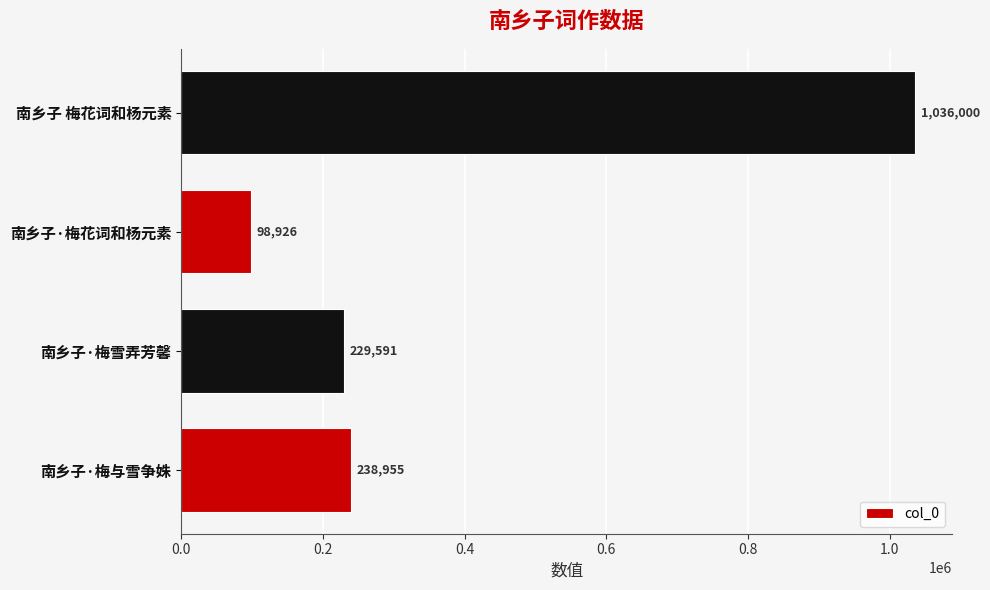

Reading bottom to top, extract all data points from this chart.

南乡子·梅与雪争姝=238955	南乡子·梅雪弄芳馨=229591	南乡子·梅花词和杨元素=98926	南乡子 梅花词和杨元素=1036000